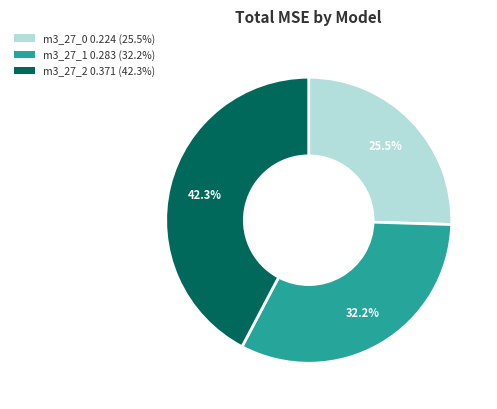

How many segments does this pie chart have?

3